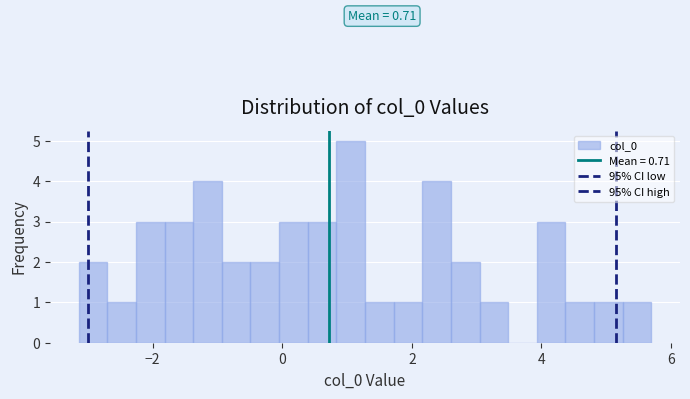

Read against the x-axis, roughly where is the centre of the tallest bar?

1.0